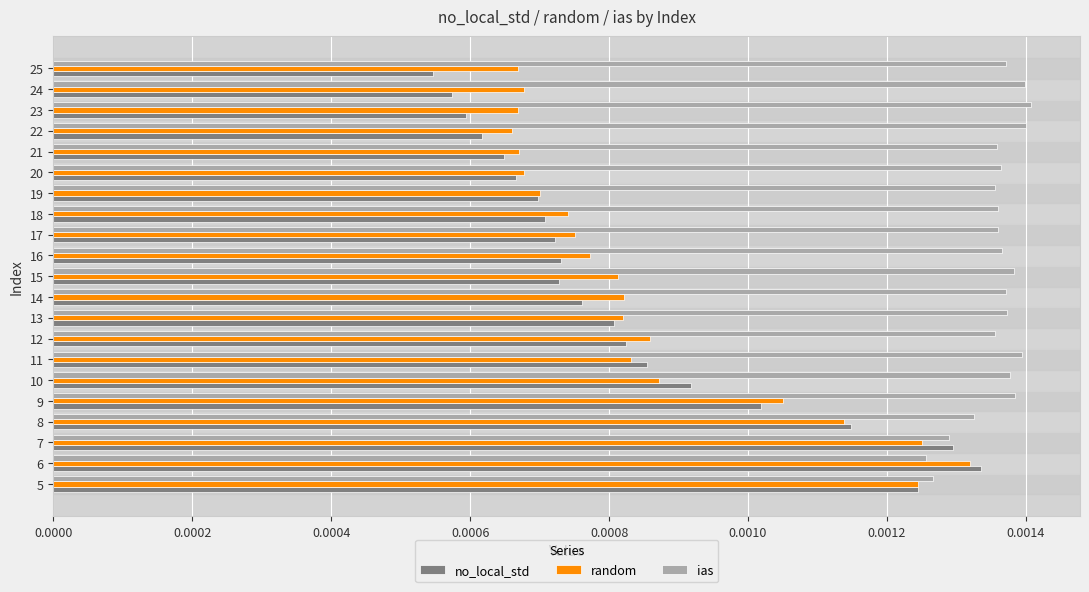

How many ias values are between 0 and 1?

21